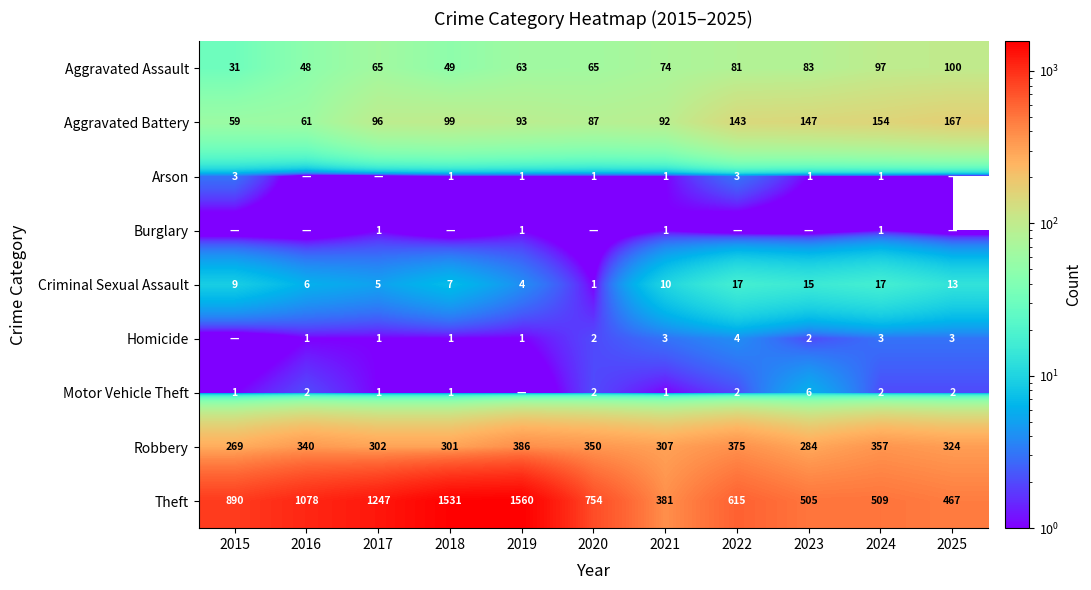

Rank the categories by Robbery value from highest to lowest.

2019, 2022, 2024, 2020, 2016, 2025, 2021, 2017, 2018, 2023, 2015